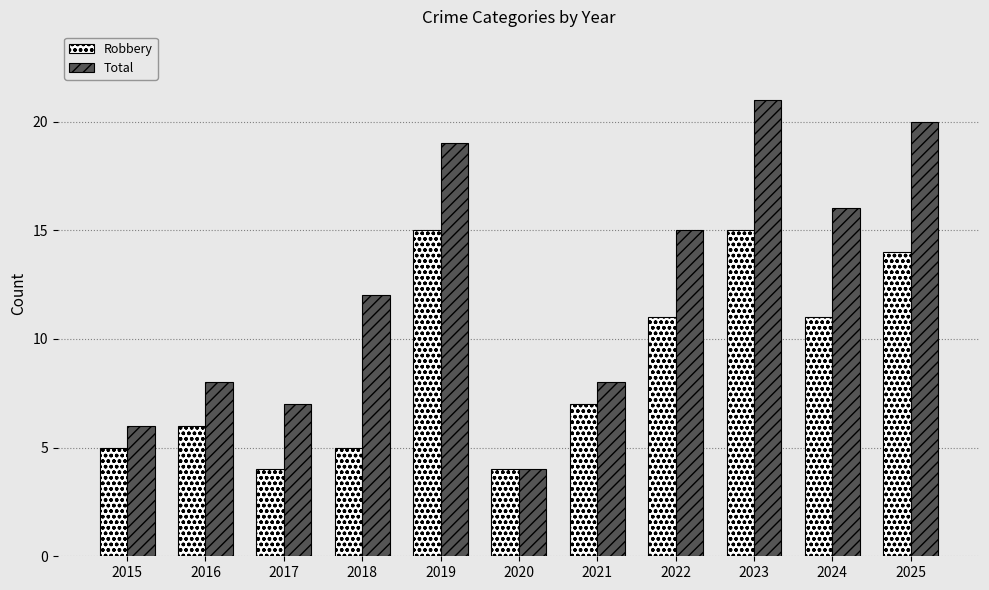

Between 2020 and 2023, which series saw the biggest shift?

Total